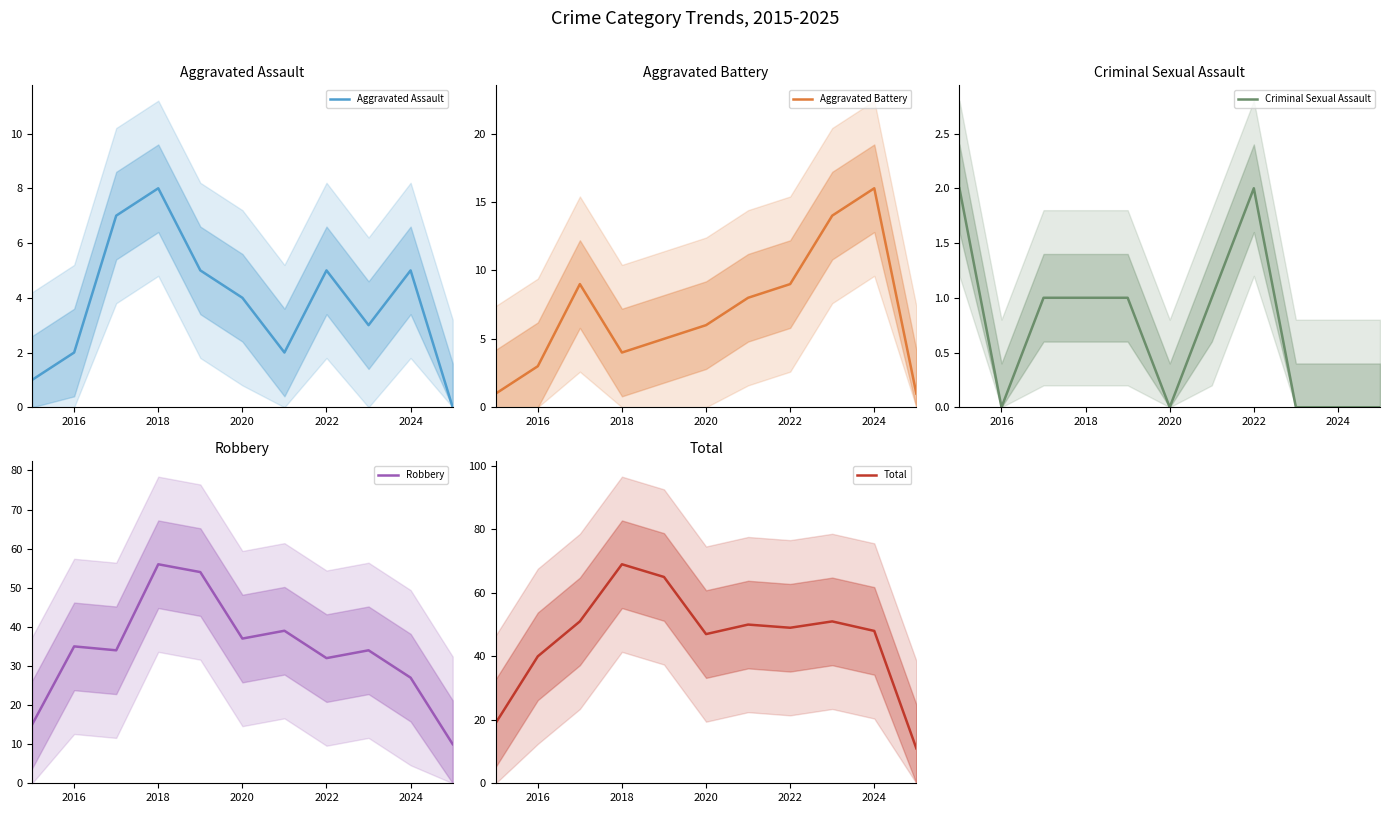

How many data points does each series have?

11